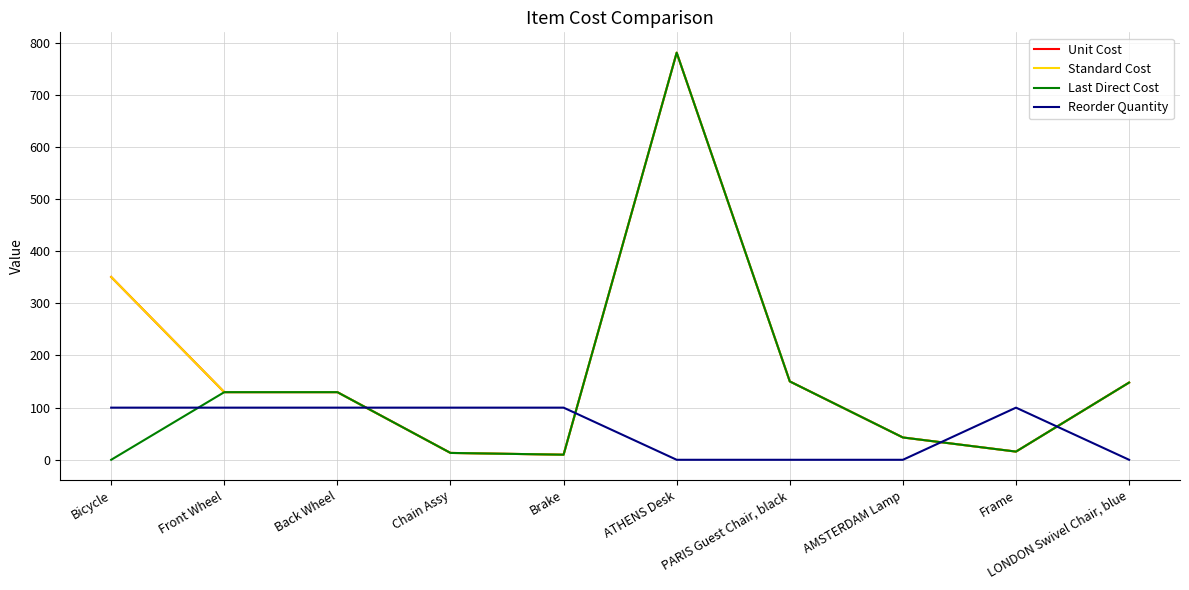

Is this an area chart (filled region under the line)?

No